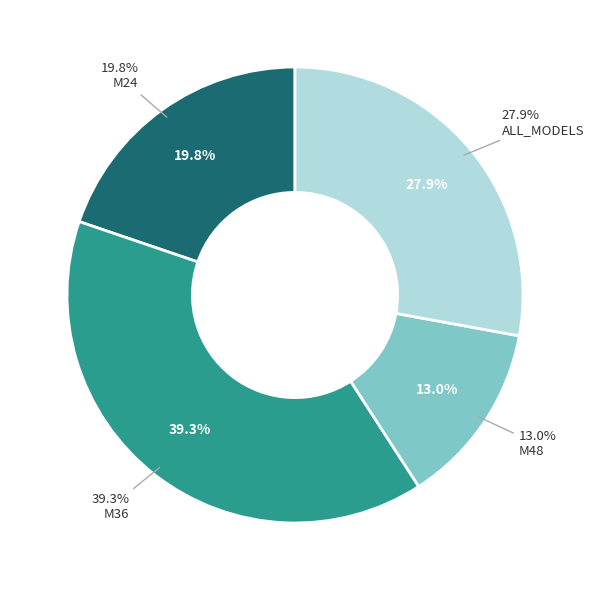

Which slice is the largest?

M36